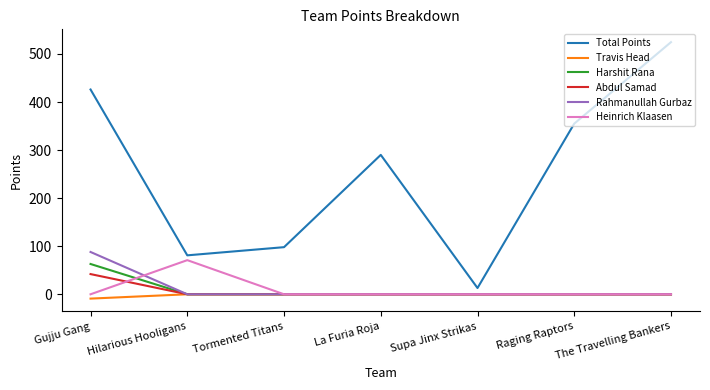

What is the difference between the highest and lowest values at Gujju Gang?

435.0